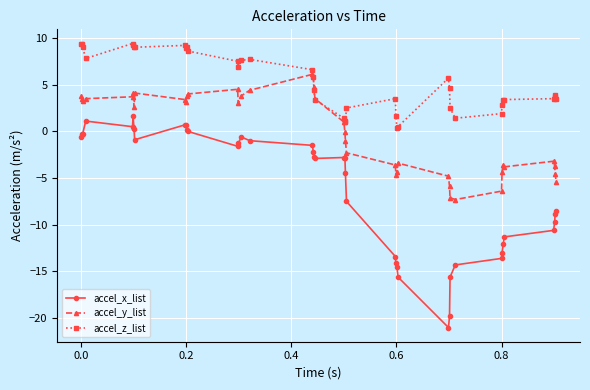

Does the chart have visible grid lines?

Yes